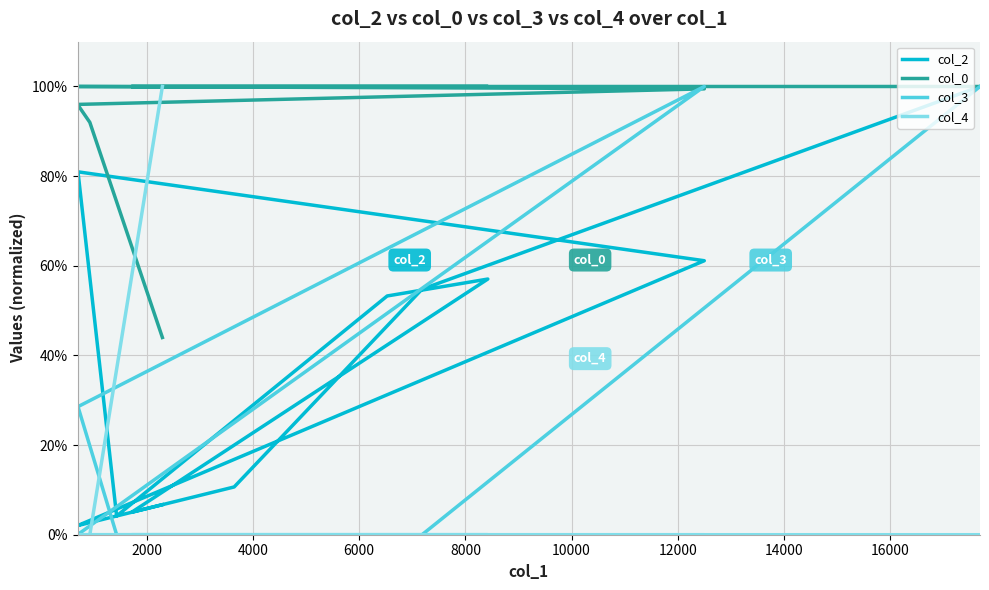

True or false: col_0 and col_4 cross at least once.

True